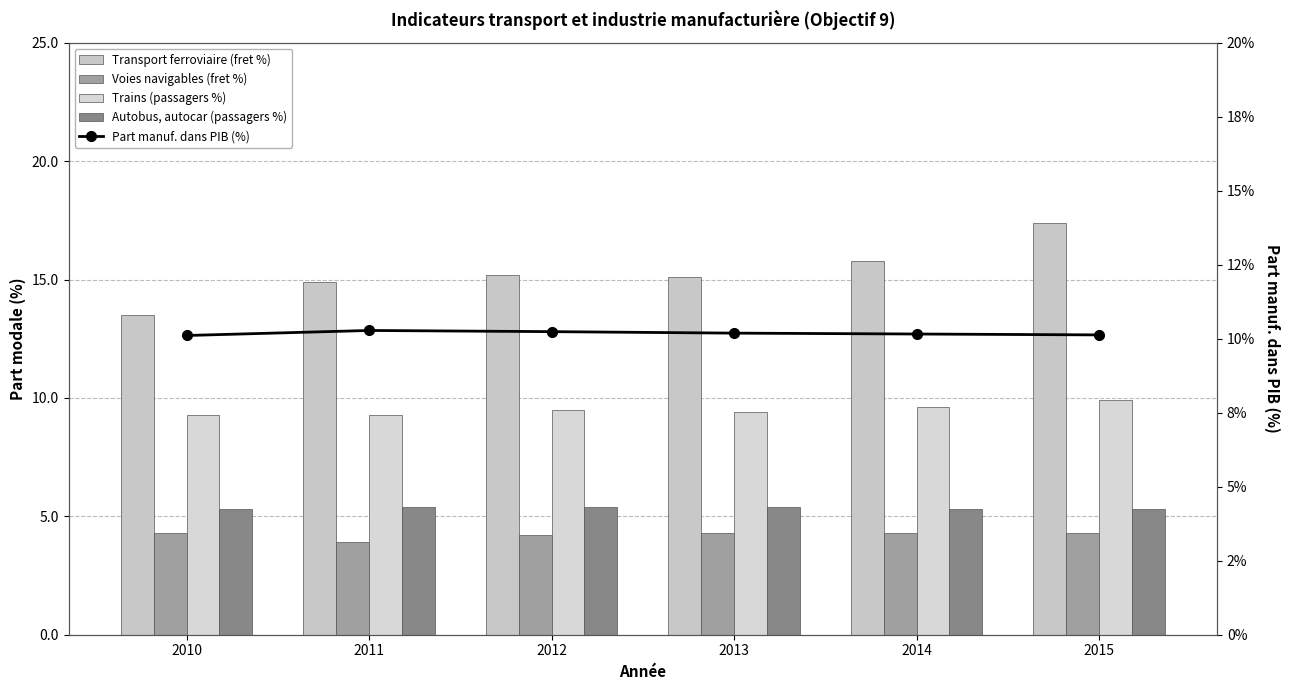

How many Autobus, autocar (passagers %) values are between 5 and 6?

6